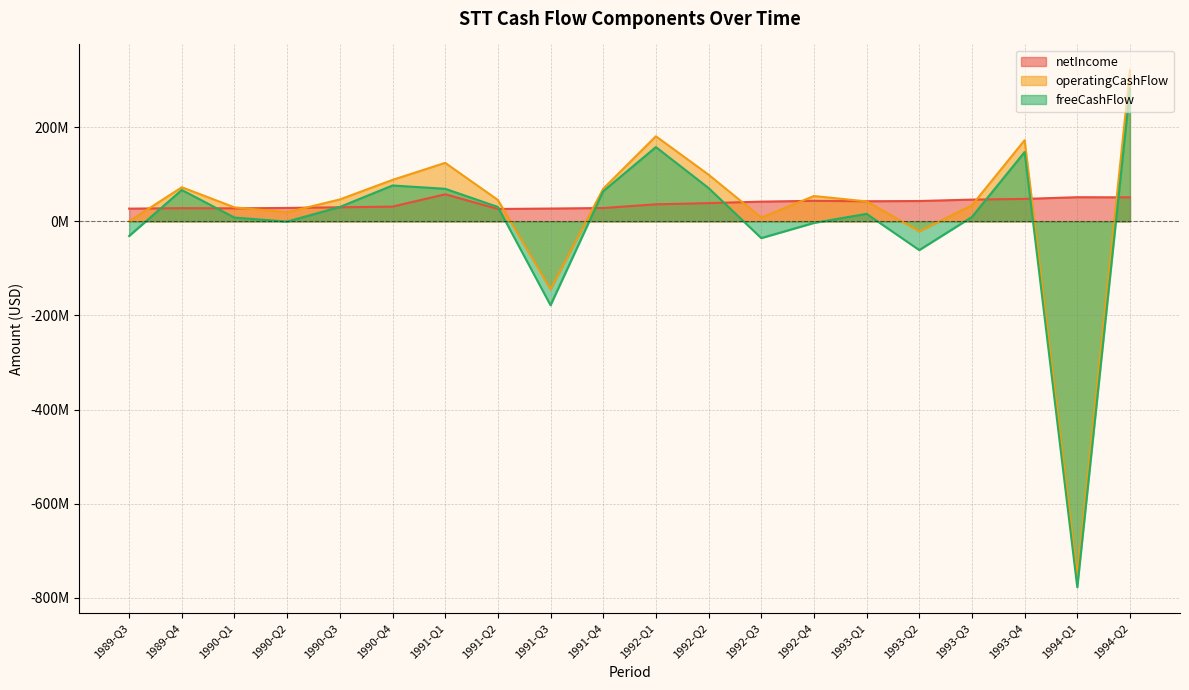

Reading left to right, list all the values displayed in this chart.

netIncome: 27000000	28000000	27600000	28500000	29900000	31300000	57500000	26300000	27200000	28300000	36200000	38700000	41900000	43600000	42700000	43200000	46200000	47700000	51300000	51000000
operatingCashFlow: 0	72500000	29700000	19300000	46600000	88100000	124300000	45500000	-144300000	69400000	180800000	99200000	7900000	53800000	42400000	-21200000	34200000	172500000	-752900000	321000000
freeCashFlow: -31100000	66700000	8000000	-500000	30600000	76200000	69200000	30600000	-178300000	64100000	157800000	70800000	-35600000	-3400000	16000000	-61100000	9300000	147300000	-777700000	281900000